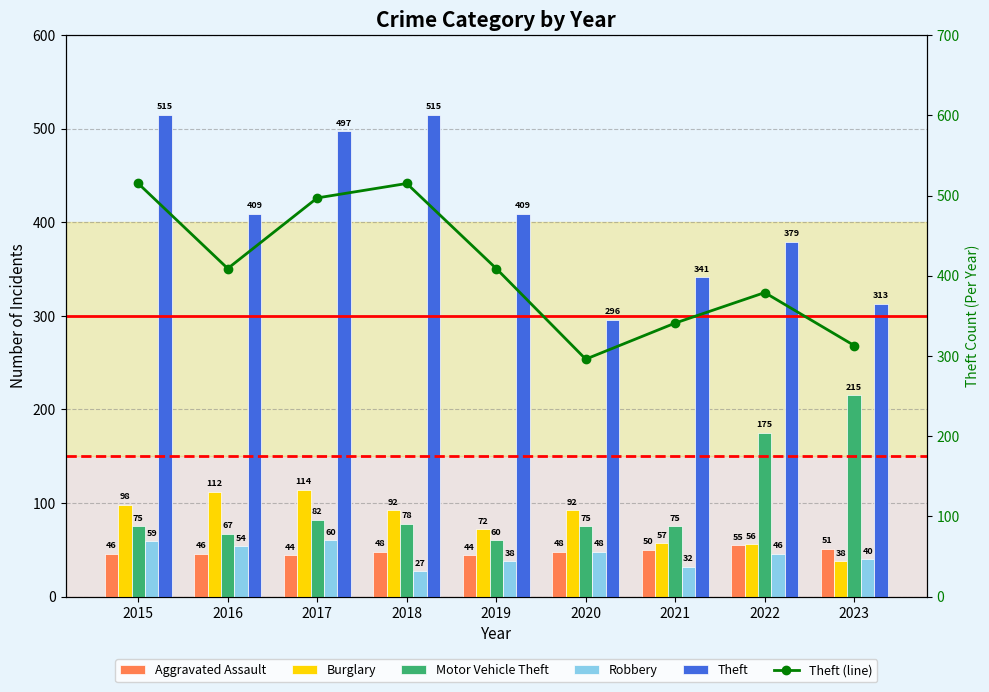

List the series in order of their peak value, lowest first.

Aggravated Assault, Robbery, Burglary, Motor Vehicle Theft, Theft, Theft (line)